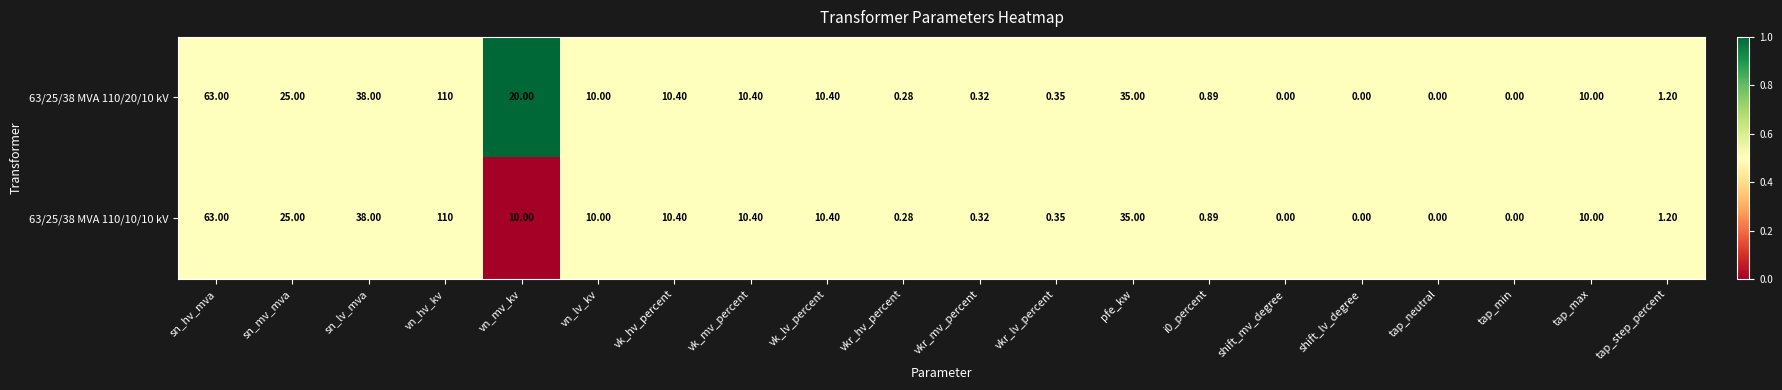

Which category has the highest value across all series?

vn_hv_kv